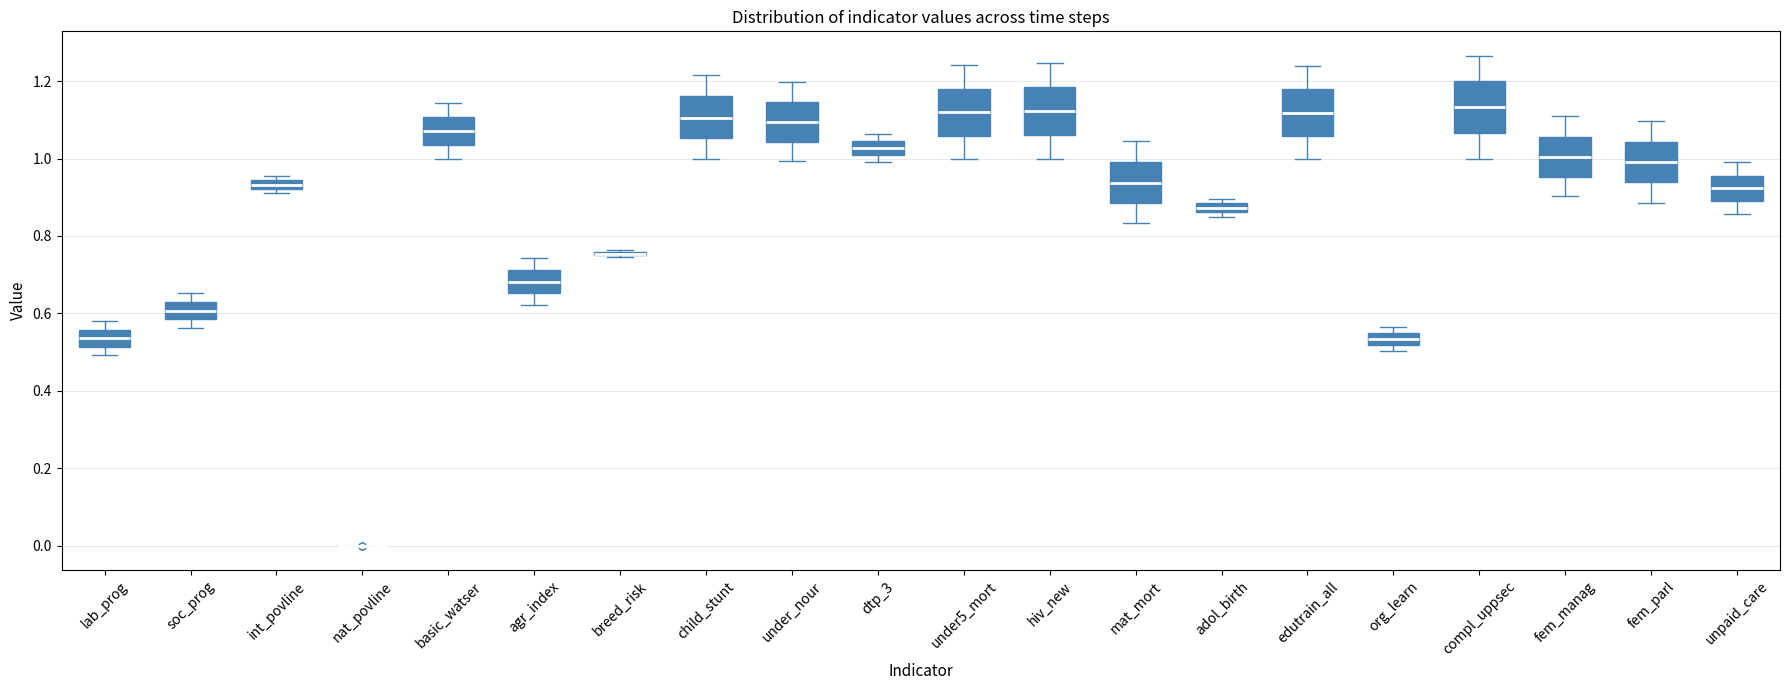

Where does the lower whisker of the box for basic_watser end on the y-axis? The values are not printed on the chart, so give them approximately, as read against the axis.

1.00